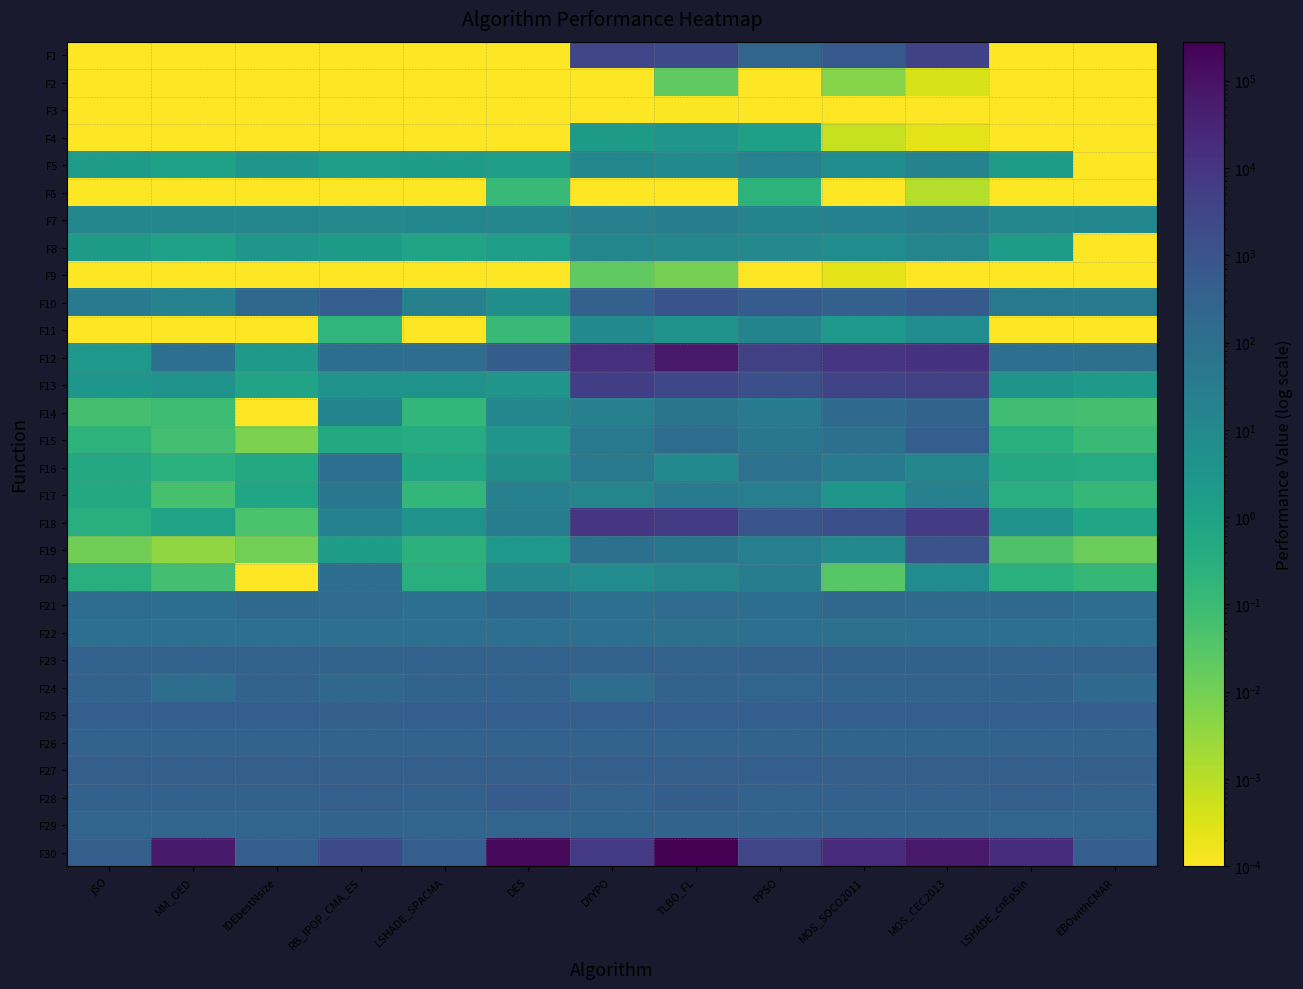

Reading left to right, extract all data points from this chart.

F1: jSO=0.0	MM_OED=0.0	IDEbestNsize=0.0	RB_IPOP_CMA_ES=0.0	LSHADE_SPACMA=0.0	DES=0.0	DYYPO=2855.6	TLBO_FL=2022.6	PPSO=239.3	MOS_SOCO2011=691.6	MOS_CEC2013=3916.2	LSHADE_cnEpSin=0.0	EBOwithCMAR=0.0
F2: jSO=0.0	MM_OED=0.0	IDEbestNsize=0.0	RB_IPOP_CMA_ES=0.0	LSHADE_SPACMA=0.0	DES=0.0	DYYPO=0.0	TLBO_FL=0.0	PPSO=0.0	MOS_SOCO2011=0.0	MOS_CEC2013=0.0	LSHADE_cnEpSin=0.0	EBOwithCMAR=0.0
F3: jSO=0.0	MM_OED=0.0	IDEbestNsize=0.0	RB_IPOP_CMA_ES=0.0	LSHADE_SPACMA=0.0	DES=0.0	DYYPO=0.0	TLBO_FL=0.0	PPSO=0.0	MOS_SOCO2011=0.0	MOS_CEC2013=0.0	LSHADE_cnEpSin=0.0	EBOwithCMAR=0.0
F4: jSO=0.0	MM_OED=0.0	IDEbestNsize=0.0	RB_IPOP_CMA_ES=0.0	LSHADE_SPACMA=0.0	DES=0.0	DYYPO=2.1	TLBO_FL=3.0	PPSO=1.2	MOS_SOCO2011=0.0	MOS_CEC2013=0.0	LSHADE_cnEpSin=0.0	EBOwithCMAR=0.0
F5: jSO=1.8	MM_OED=1.1	IDEbestNsize=3.3	RB_IPOP_CMA_ES=1.6	LSHADE_SPACMA=1.8	DES=1.5	DYYPO=11.2	TLBO_FL=8.8	PPSO=18.1	MOS_SOCO2011=6.9	MOS_CEC2013=16.4	LSHADE_cnEpSin=1.7	EBOwithCMAR=0.0
F6: jSO=0.0	MM_OED=0.0	IDEbestNsize=0.0	RB_IPOP_CMA_ES=0.0	LSHADE_SPACMA=0.0	DES=0.1	DYYPO=0.0	TLBO_FL=0.0	PPSO=0.2	MOS_SOCO2011=0.0	MOS_CEC2013=0.0	LSHADE_cnEpSin=0.0	EBOwithCMAR=0.0
F7: jSO=11.8	MM_OED=11.5	IDEbestNsize=12.9	RB_IPOP_CMA_ES=10.1	LSHADE_SPACMA=10.9	DES=11.9	DYYPO=21.8	TLBO_FL=27.6	PPSO=16.9	MOS_SOCO2011=19.0	MOS_CEC2013=27.7	LSHADE_cnEpSin=12.0	EBOwithCMAR=10.6
F8: jSO=2.0	MM_OED=1.1	IDEbestNsize=2.9	RB_IPOP_CMA_ES=2.0	LSHADE_SPACMA=0.8	DES=1.6	DYYPO=13.2	TLBO_FL=12.3	PPSO=9.9	MOS_SOCO2011=7.0	MOS_CEC2013=14.2	LSHADE_cnEpSin=1.8	EBOwithCMAR=0.0
F9: jSO=0.0	MM_OED=0.0	IDEbestNsize=0.0	RB_IPOP_CMA_ES=0.0	LSHADE_SPACMA=0.0	DES=0.0	DYYPO=0.0	TLBO_FL=0.0	PPSO=0.0	MOS_SOCO2011=0.0	MOS_CEC2013=0.0	LSHADE_cnEpSin=0.0	EBOwithCMAR=0.0
F10: jSO=35.9	MM_OED=17.9	IDEbestNsize=190.4	RB_IPOP_CMA_ES=435.4	LSHADE_SPACMA=21.8	DES=5.7	DYYPO=367.0	TLBO_FL=954.6	PPSO=503.1	MOS_SOCO2011=360.3	MOS_CEC2013=610.4	LSHADE_cnEpSin=43.0	EBOwithCMAR=37.2
F11: jSO=0.0	MM_OED=0.0	IDEbestNsize=0.0	RB_IPOP_CMA_ES=0.2	LSHADE_SPACMA=0.0	DES=0.1	DYYPO=9.3	TLBO_FL=4.1	PPSO=16.9	MOS_SOCO2011=2.5	MOS_CEC2013=7.2	LSHADE_cnEpSin=0.0	EBOwithCMAR=0.0
F12: jSO=2.7	MM_OED=101.6	IDEbestNsize=2.4	RB_IPOP_CMA_ES=110.5	LSHADE_SPACMA=119.4	DES=440.8	DYYPO=13492.0	TLBO_FL=65562.2	PPSO=4551.4	MOS_SOCO2011=11049.0	MOS_CEC2013=12283.3	LSHADE_cnEpSin=101.3	EBOwithCMAR=90.2
F13: jSO=3.0	MM_OED=4.2	IDEbestNsize=0.8	RB_IPOP_CMA_ES=4.2	LSHADE_SPACMA=4.4	DES=3.3	DYYPO=5079.3	TLBO_FL=2447.8	PPSO=1391.1	MOS_SOCO2011=3293.9	MOS_CEC2013=4367.4	LSHADE_cnEpSin=3.7	EBOwithCMAR=2.2
F14: jSO=0.1	MM_OED=0.1	IDEbestNsize=0.0	RB_IPOP_CMA_ES=15.9	LSHADE_SPACMA=0.2	DES=12.3	DYYPO=20.7	TLBO_FL=67.3	PPSO=37.3	MOS_SOCO2011=158.3	MOS_CEC2013=275.8	LSHADE_cnEpSin=0.1	EBOwithCMAR=0.1
F15: jSO=0.2	MM_OED=0.1	IDEbestNsize=0.0	RB_IPOP_CMA_ES=0.5	LSHADE_SPACMA=0.4	DES=3.3	DYYPO=43.6	TLBO_FL=125.9	PPSO=53.3	MOS_SOCO2011=89.5	MOS_CEC2013=408.5	LSHADE_cnEpSin=0.3	EBOwithCMAR=0.1
F16: jSO=0.6	MM_OED=0.3	IDEbestNsize=0.5	RB_IPOP_CMA_ES=97.1	LSHADE_SPACMA=0.7	DES=6.1	DYYPO=43.8	TLBO_FL=8.9	PPSO=83.0	MOS_SOCO2011=34.5	MOS_CEC2013=13.5	LSHADE_cnEpSin=0.5	EBOwithCMAR=0.4
F17: jSO=0.5	MM_OED=0.1	IDEbestNsize=0.8	RB_IPOP_CMA_ES=52.5	LSHADE_SPACMA=0.2	DES=21.0	DYYPO=14.1	TLBO_FL=38.3	PPSO=24.6	MOS_SOCO2011=2.9	MOS_CEC2013=22.2	LSHADE_cnEpSin=0.3	EBOwithCMAR=0.1
F18: jSO=0.3	MM_OED=1.0	IDEbestNsize=0.0	RB_IPOP_CMA_ES=19.7	LSHADE_SPACMA=4.4	DES=29.1	DYYPO=8757.3	TLBO_FL=6150.5	PPSO=878.3	MOS_SOCO2011=1401.9	MOS_CEC2013=6393.6	LSHADE_cnEpSin=3.9	EBOwithCMAR=0.7
F19: jSO=0.0	MM_OED=0.0	IDEbestNsize=0.0	RB_IPOP_CMA_ES=1.8	LSHADE_SPACMA=0.2	DES=2.5	DYYPO=92.7	TLBO_FL=60.6	PPSO=22.5	MOS_SOCO2011=9.4	MOS_CEC2013=1093.1	LSHADE_cnEpSin=0.0	EBOwithCMAR=0.0
F20: jSO=0.3	MM_OED=0.1	IDEbestNsize=0.0	RB_IPOP_CMA_ES=106.0	LSHADE_SPACMA=0.3	DES=12.2	DYYPO=8.0	TLBO_FL=14.6	PPSO=27.8	MOS_SOCO2011=0.0	MOS_CEC2013=7.7	LSHADE_cnEpSin=0.3	EBOwithCMAR=0.1
F21: jSO=132.4	MM_OED=104.1	IDEbestNsize=149.2	RB_IPOP_CMA_ES=137.4	LSHADE_SPACMA=100.7	DES=201.6	DYYPO=100.4	TLBO_FL=142.4	PPSO=104.3	MOS_SOCO2011=173.1	MOS_CEC2013=147.3	LSHADE_cnEpSin=146.4	EBOwithCMAR=114.0
F22: jSO=100.0	MM_OED=100.0	IDEbestNsize=96.1	RB_IPOP_CMA_ES=99.3	LSHADE_SPACMA=100.0	DES=100.0	DYYPO=97.5	TLBO_FL=93.3	PPSO=96.7	MOS_SOCO2011=88.0	MOS_CEC2013=99.6	LSHADE_cnEpSin=100.0	EBOwithCMAR=98.5
F23: jSO=301.2	MM_OED=298.4	IDEbestNsize=301.9	RB_IPOP_CMA_ES=275.0	LSHADE_SPACMA=302.7	DES=301.5	DYYPO=309.4	TLBO_FL=306.9	PPSO=342.1	MOS_SOCO2011=311.9	MOS_CEC2013=318.2	LSHADE_cnEpSin=302.0	EBOwithCMAR=300.2
F24: jSO=296.6	MM_OED=103.9	IDEbestNsize=293.0	RB_IPOP_CMA_ES=197.6	LSHADE_SPACMA=274.6	DES=303.0	DYYPO=116.9	TLBO_FL=310.4	PPSO=226.6	MOS_SOCO2011=276.2	MOS_CEC2013=301.3	LSHADE_cnEpSin=315.8	EBOwithCMAR=166.2
F25: jSO=406.0	MM_OED=414.0	IDEbestNsize=413.9	RB_IPOP_CMA_ES=402.3	LSHADE_SPACMA=428.4	DES=407.7	DYYPO=423.0	TLBO_FL=425.5	PPSO=404.1	MOS_SOCO2011=415.0	MOS_CEC2013=430.5	LSHADE_cnEpSin=425.6	EBOwithCMAR=412.3
F26: jSO=300.0	MM_OED=294.1	IDEbestNsize=300.0	RB_IPOP_CMA_ES=272.7	LSHADE_SPACMA=300.0	DES=296.1	DYYPO=303.4	TLBO_FL=300.9	PPSO=266.7	MOS_SOCO2011=254.8	MOS_CEC2013=256.0	LSHADE_cnEpSin=300.0	EBOwithCMAR=265.4
F27: jSO=389.4	MM_OED=389.5	IDEbestNsize=392.8	RB_IPOP_CMA_ES=394.9	LSHADE_SPACMA=389.6	DES=395.7	DYYPO=396.5	TLBO_FL=392.5	PPSO=426.5	MOS_SOCO2011=392.7	MOS_CEC2013=396.2	LSHADE_cnEpSin=389.5	EBOwithCMAR=391.6
F28: jSO=339.1	MM_OED=336.8	IDEbestNsize=322.8	RB_IPOP_CMA_ES=402.3	LSHADE_SPACMA=317.2	DES=526.1	DYYPO=301.0	TLBO_FL=447.0	PPSO=294.1	MOS_SOCO2011=368.6	MOS_CEC2013=366.6	LSHADE_cnEpSin=384.9	EBOwithCMAR=307.1
F29: jSO=234.2	MM_OED=235.7	IDEbestNsize=236.7	RB_IPOP_CMA_ES=265.8	LSHADE_SPACMA=231.4	DES=236.1	DYYPO=260.3	TLBO_FL=274.5	PPSO=277.9	MOS_SOCO2011=269.5	MOS_CEC2013=280.5	LSHADE_cnEpSin=228.4	EBOwithCMAR=231.2
F30: jSO=394.5	MM_OED=56938.2	IDEbestNsize=403.8	RB_IPOP_CMA_ES=2046.0	LSHADE_SPACMA=430.2	DES=154002.3	DYYPO=6701.9	TLBO_FL=278998.9	PPSO=2993.2	MOS_SOCO2011=21723.4	MOS_CEC2013=60963.1	LSHADE_cnEpSin=17618.4	EBOwithCMAR=406.7